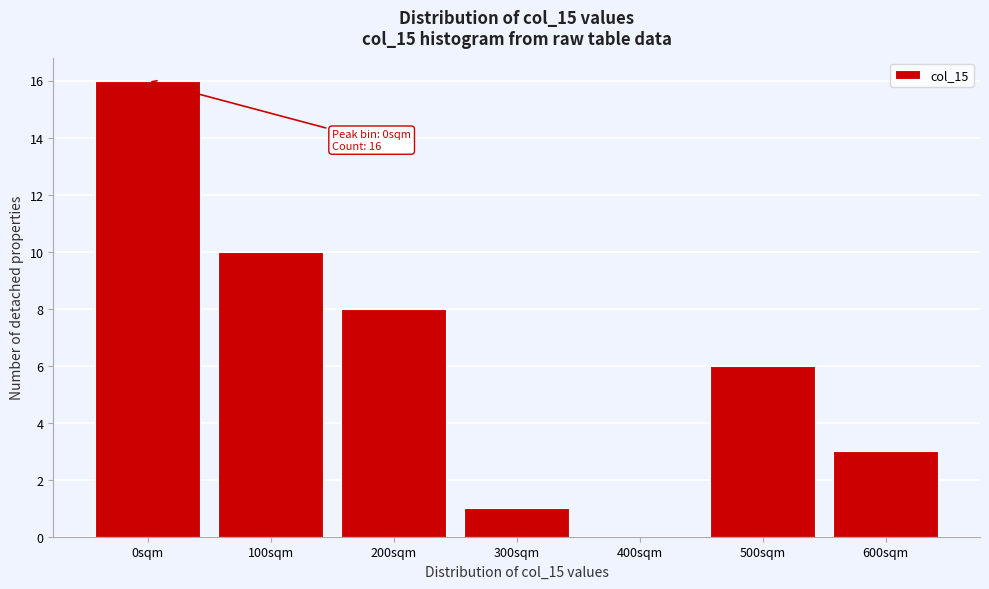

Reading left to right, what are all the values shown in this chart?

0sqm=16	100sqm=10	200sqm=8	300sqm=1	400sqm=0	500sqm=6	600sqm=3